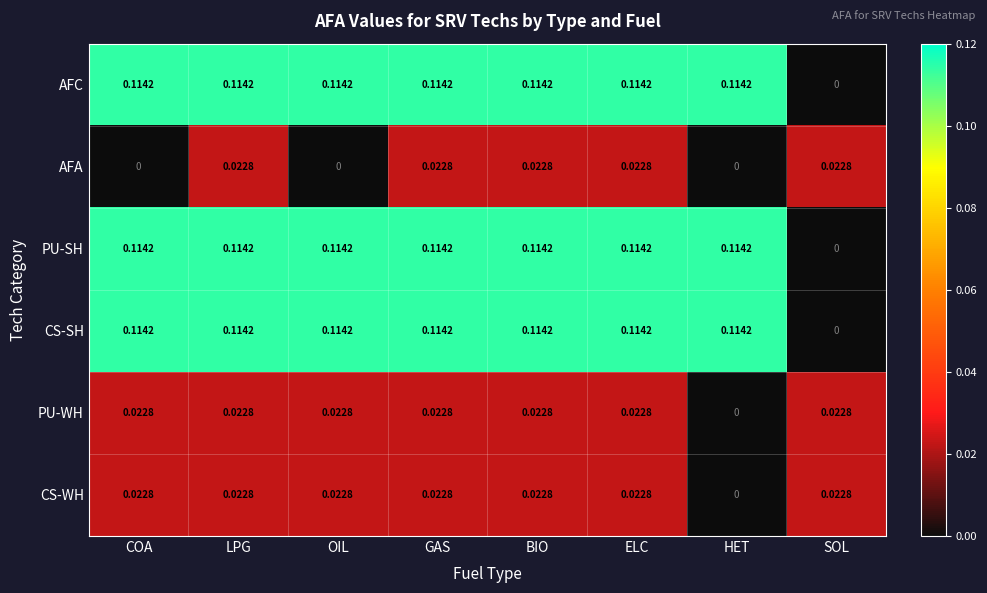

Which category has the lowest value in the PU-SH series?

SOL